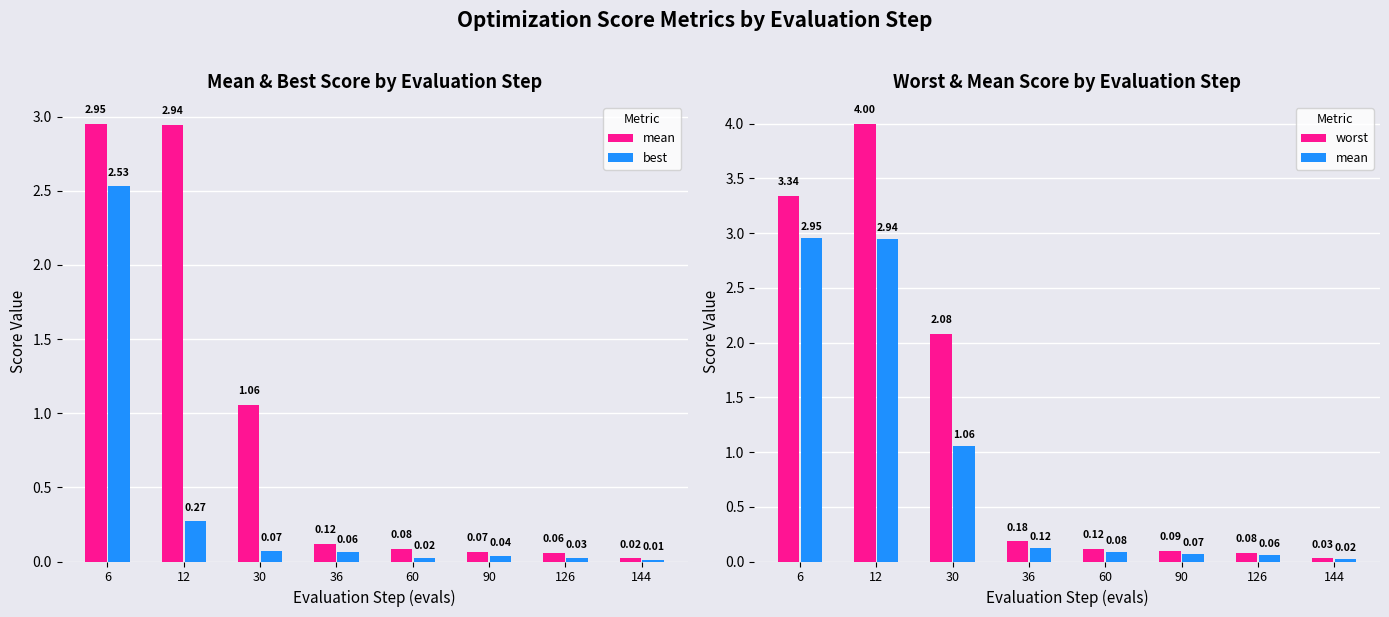

At which category does the chart reach its peak across all series?

12